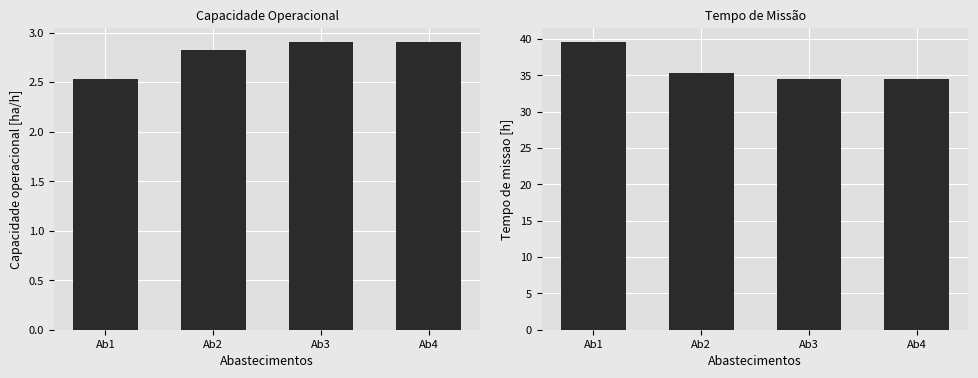

What is the approximate value of Tempo de missao [h] at Ab4?

34.5